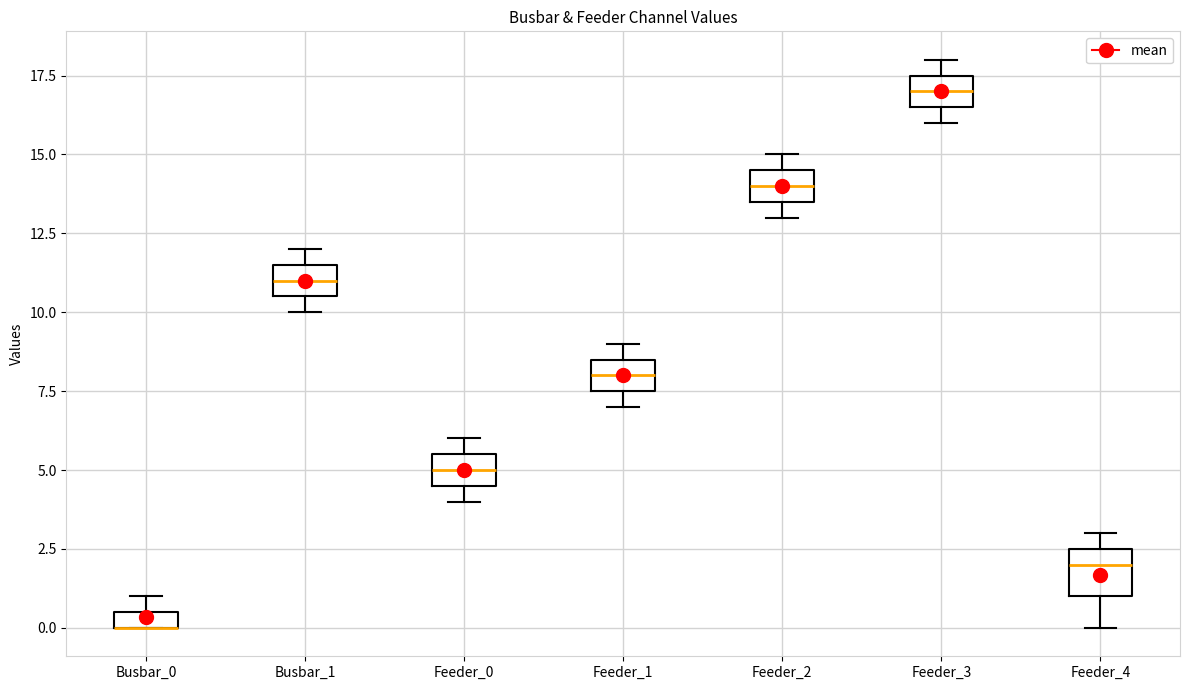

Where is the lower edge of the box for Busbar_1 on the y-axis? The values are not printed on the chart, so give them approximately, as read against the axis.

10.5